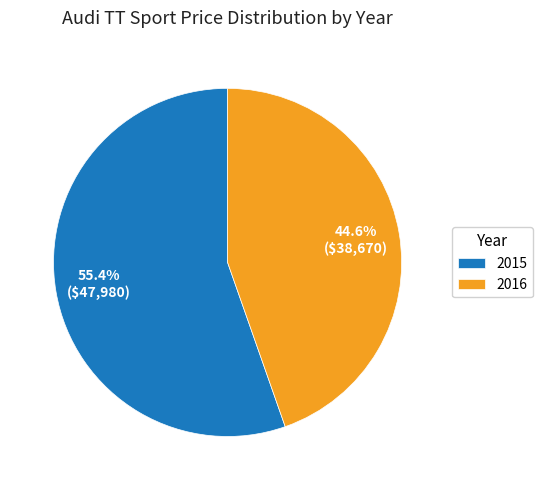

Which category has the smallest portion of the pie?

2016